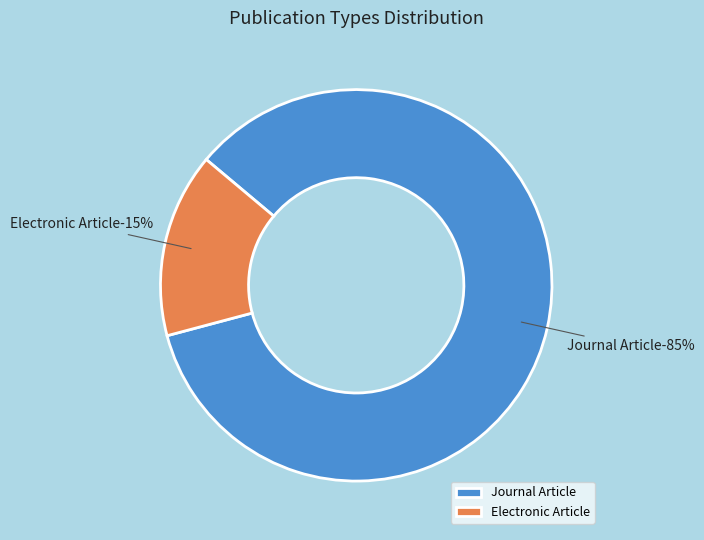

What percentage is the Electronic Article slice, to the nearest percent?

15%